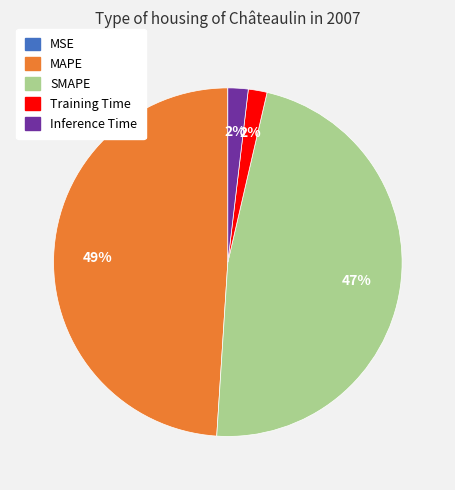

Which slice is the largest?

MAPE